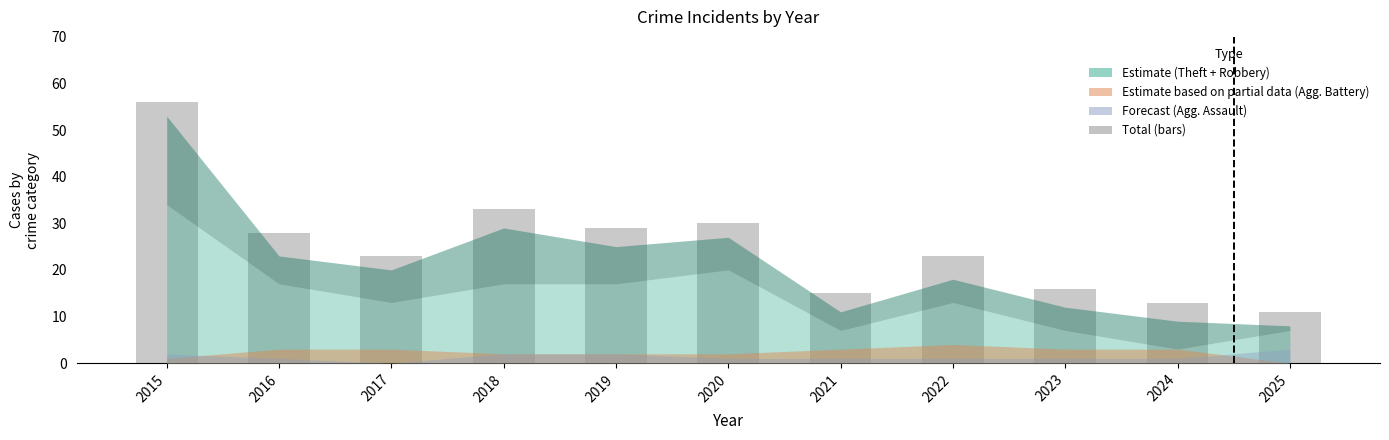

What is the maximum value shown in the chart?

56